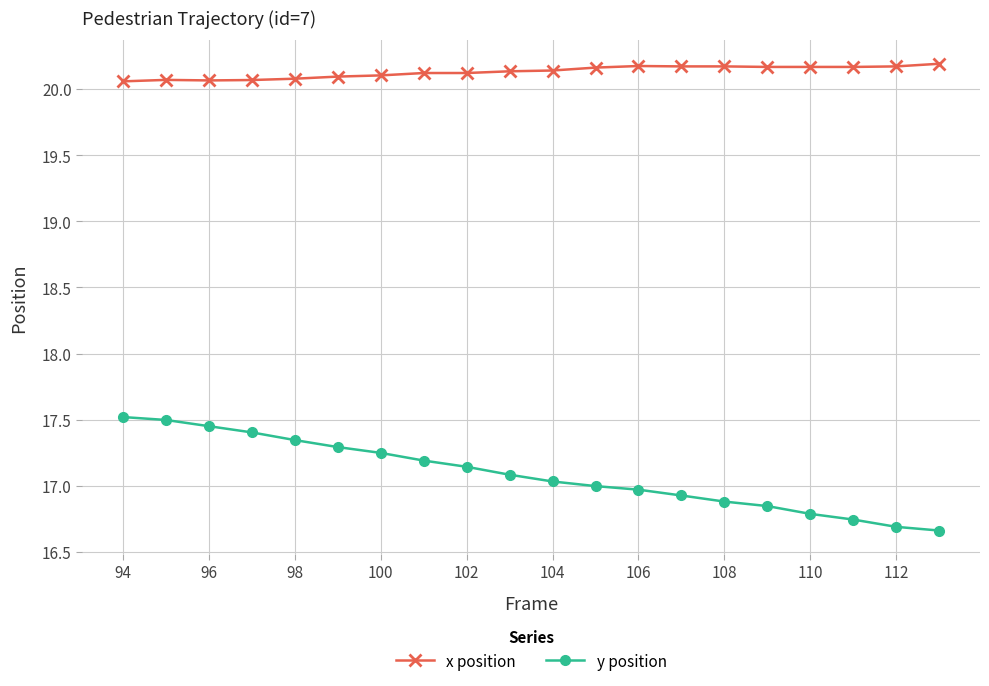

How many x position values are between 20 and 21?

20